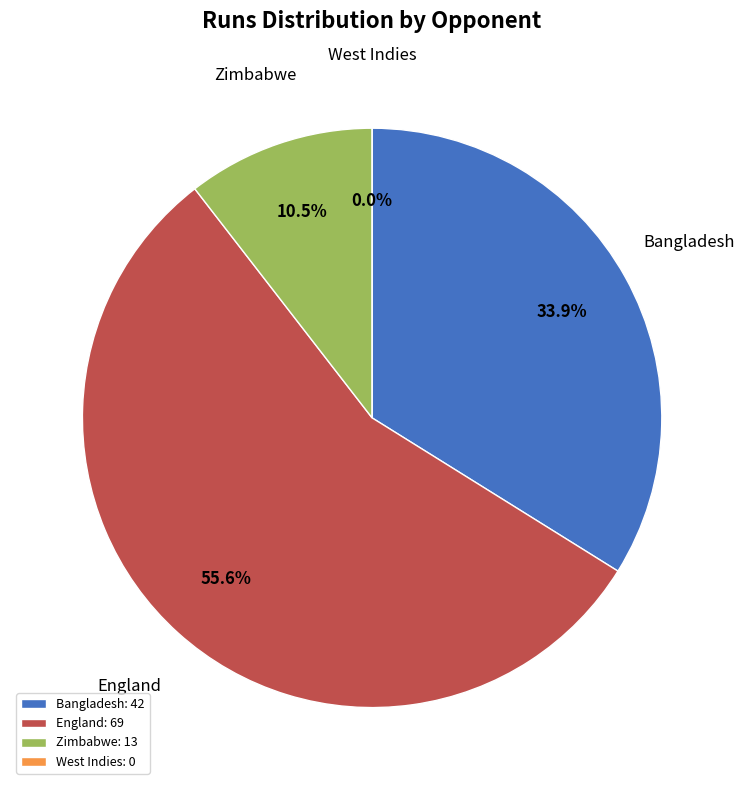

Does Bangladesh account for over 50% of the chart?

No